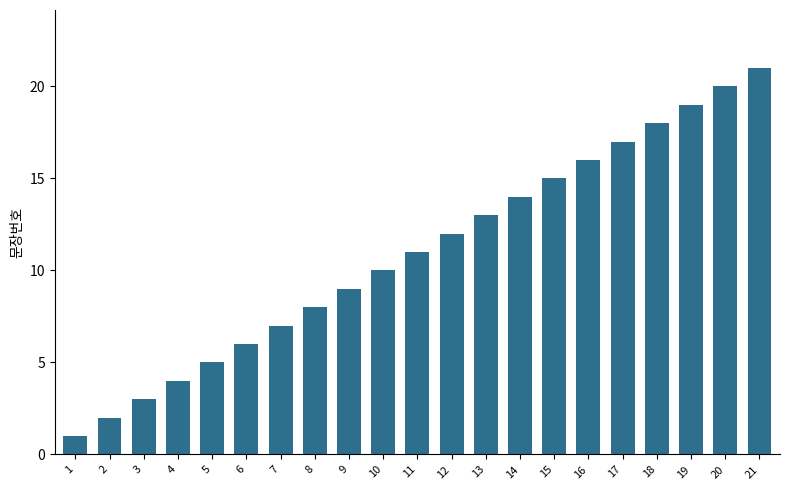

What is the change in value from 3 to 6?

+3